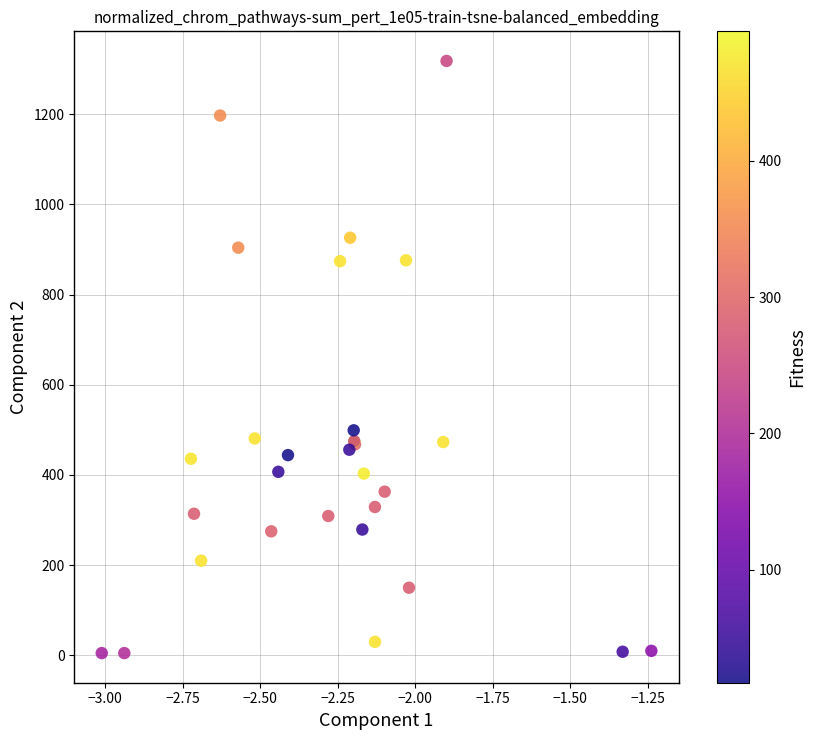

What Y value in the scatter plot is closest to 661?

499